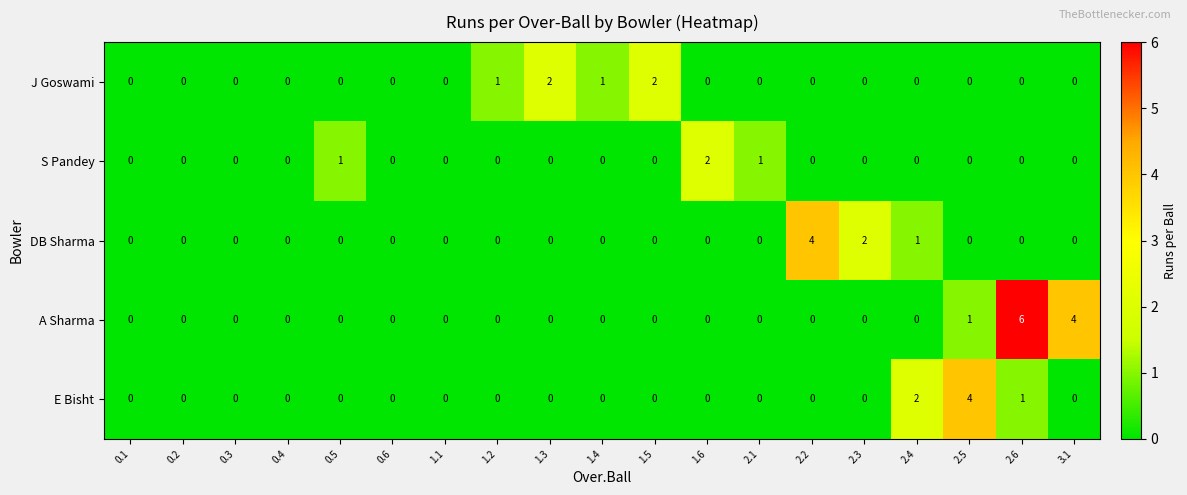

Which series has the largest total across all categories?

A Sharma